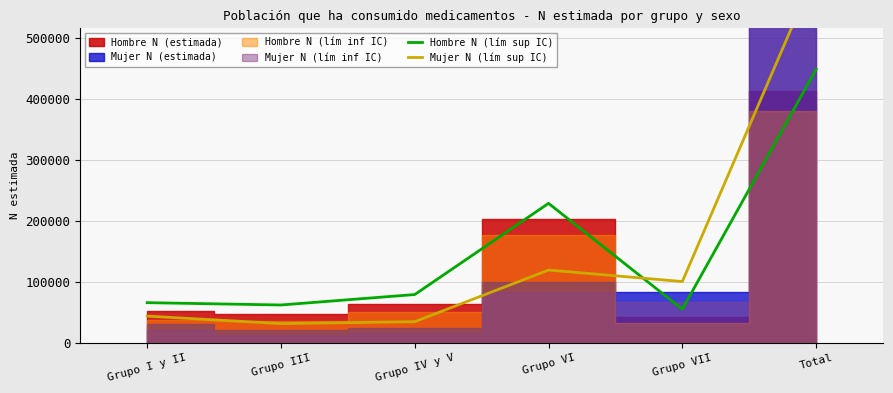

What is the sum of all Hombre N (lím sup IC) values?

937472